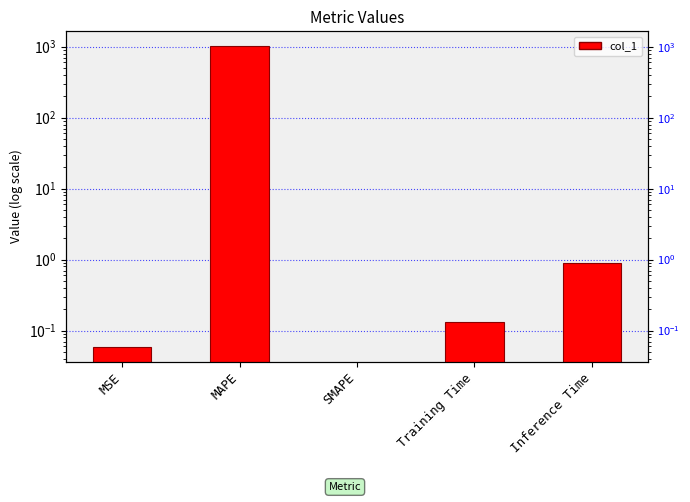

What is the average value?

202.4